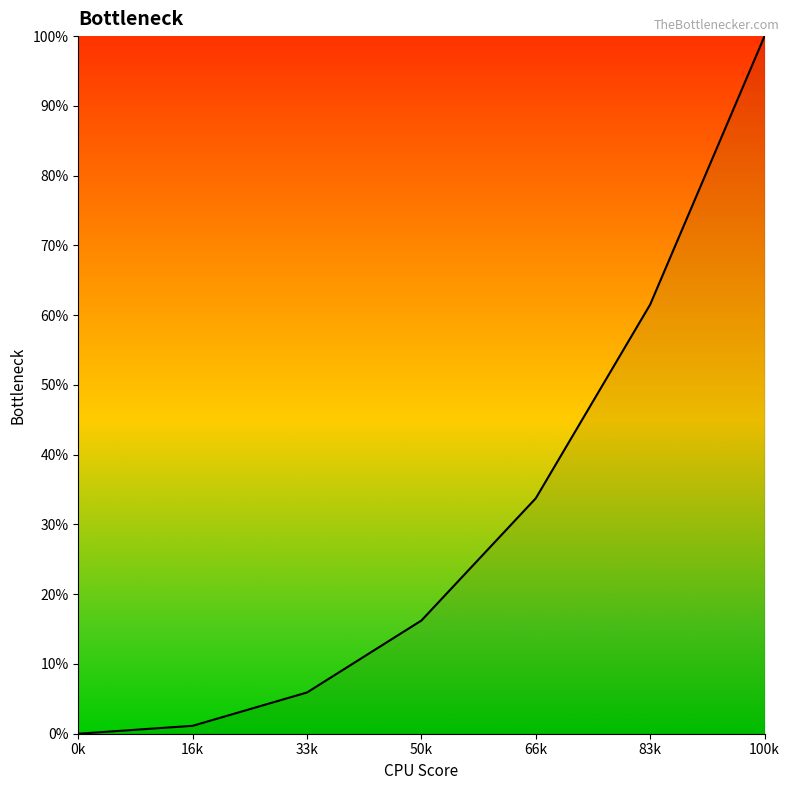

Does the chart have visible grid lines?

No